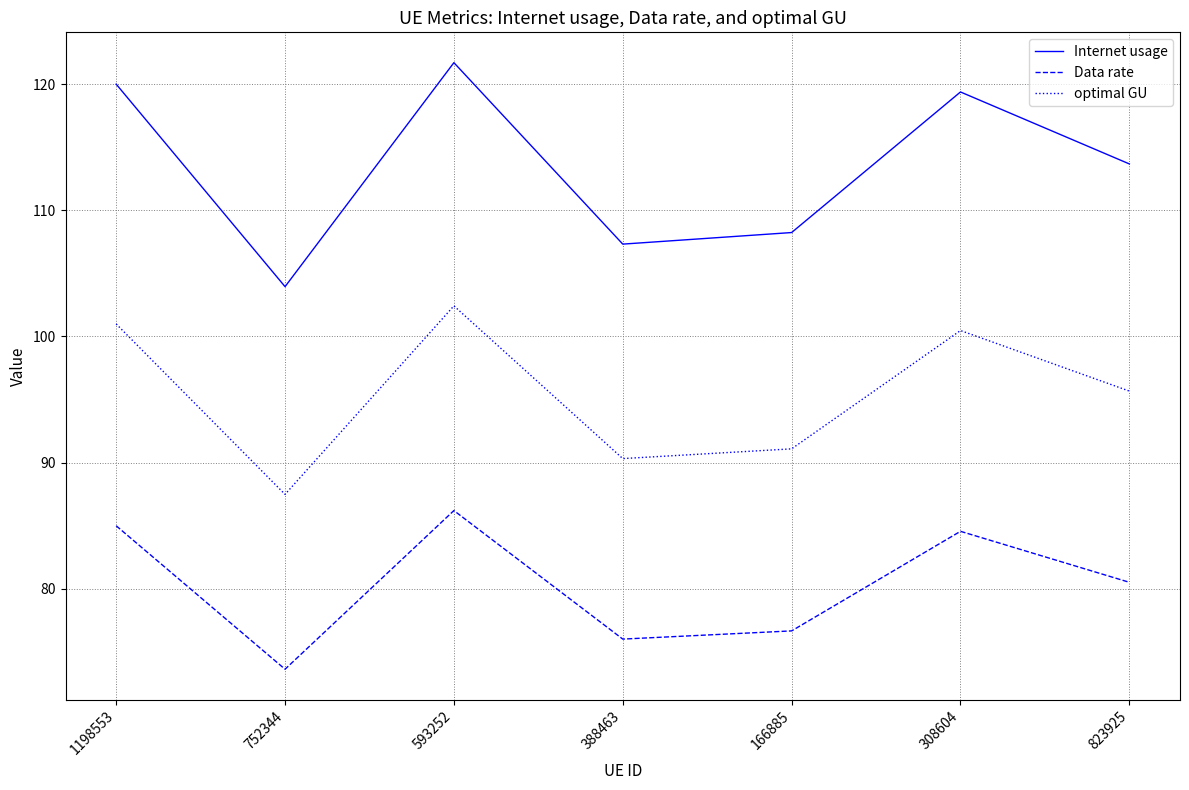

What is the sum of the optimal GU values at 308604 and 388463?

190.8